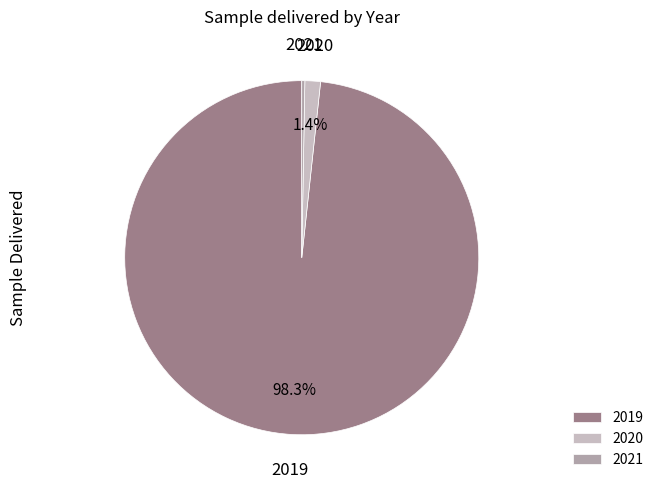

What percentage do 2019 and 2020 together represent?

99.7%